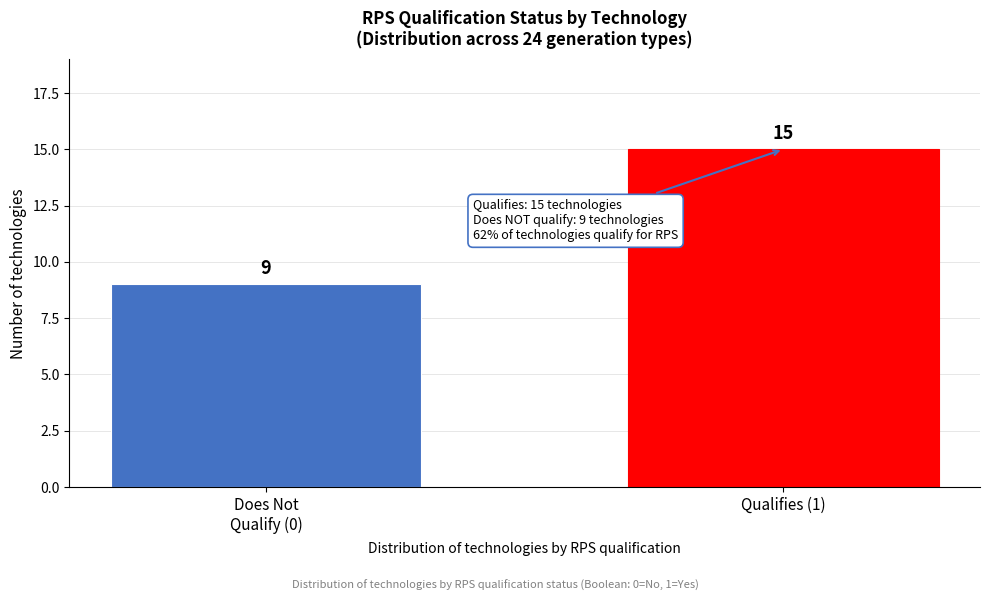

Reading left to right, transcribe all the data shown in this chart.

9	15